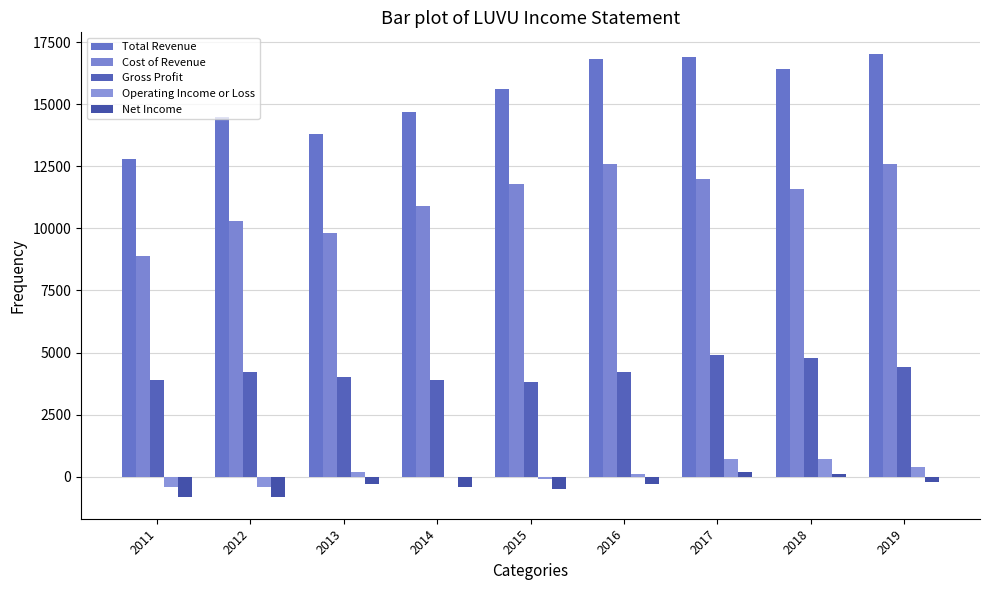

Count the number of data series in this chart.

5